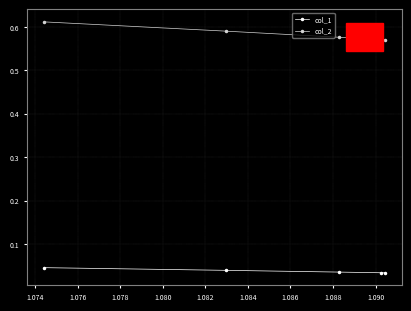

Which series has the largest total across all categories?

col_2